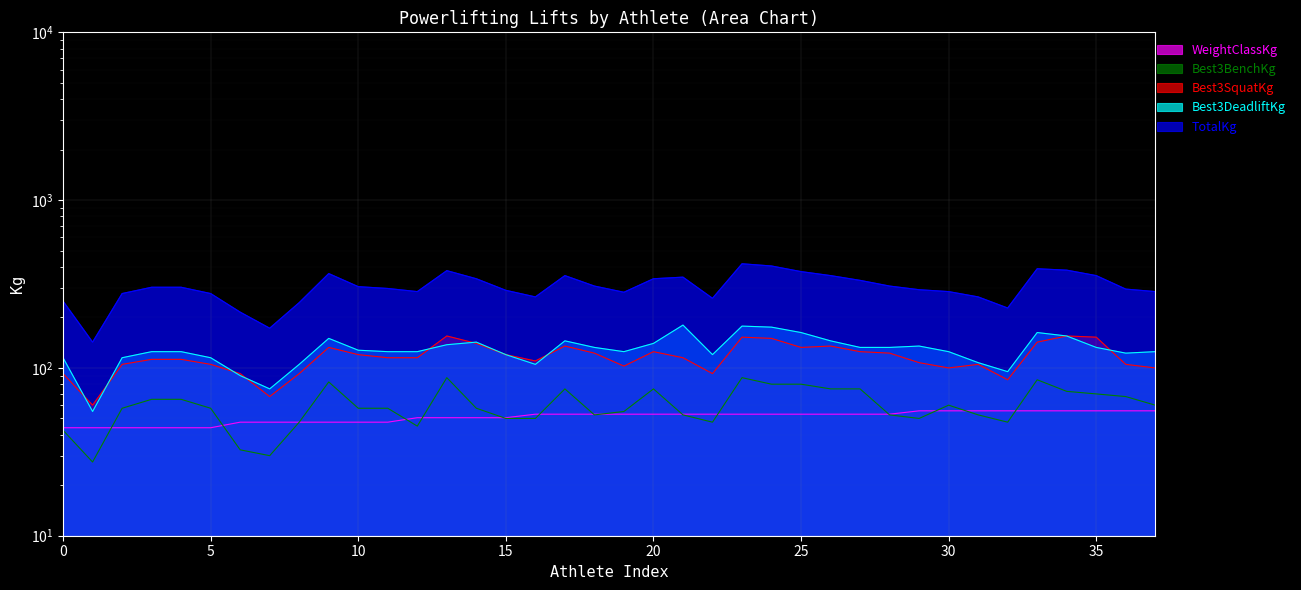

What is the highest value of the WeightClassKg series?

55.5